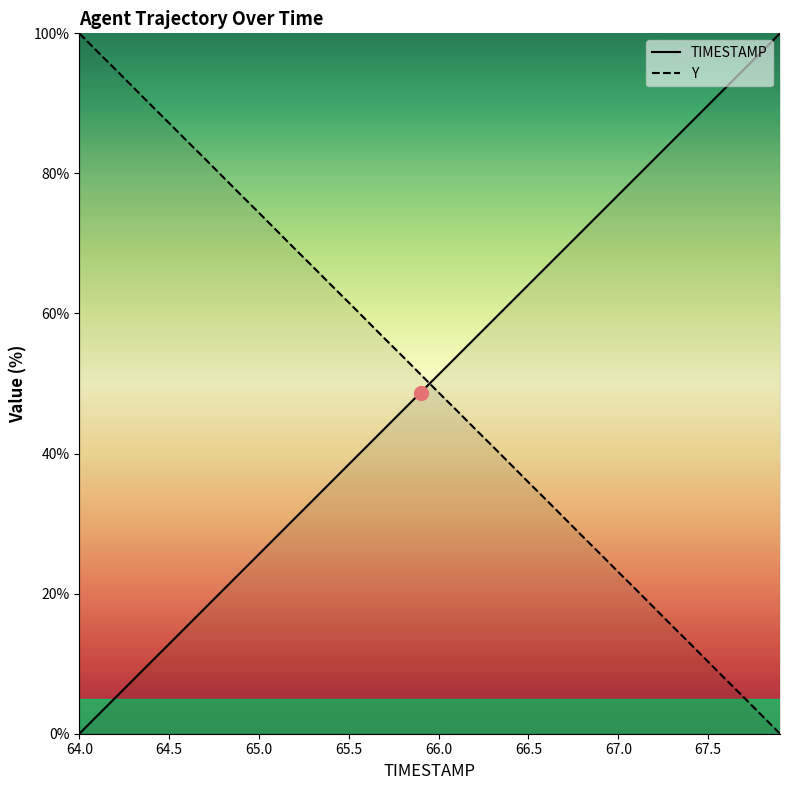

The Y series shows 93.1 at 13. True or false?

False